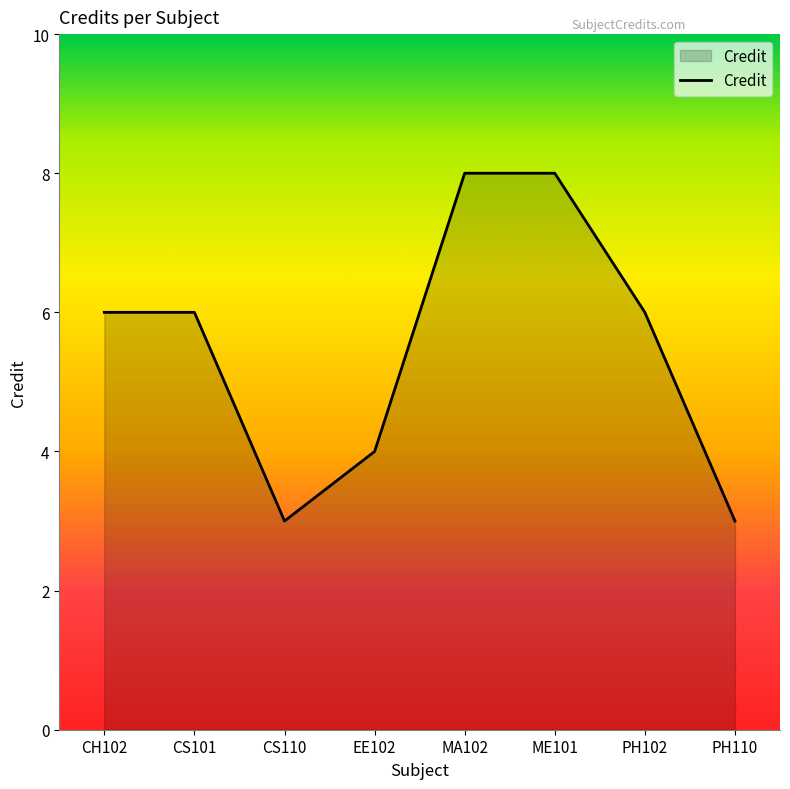

What position from the left is PH110?

8